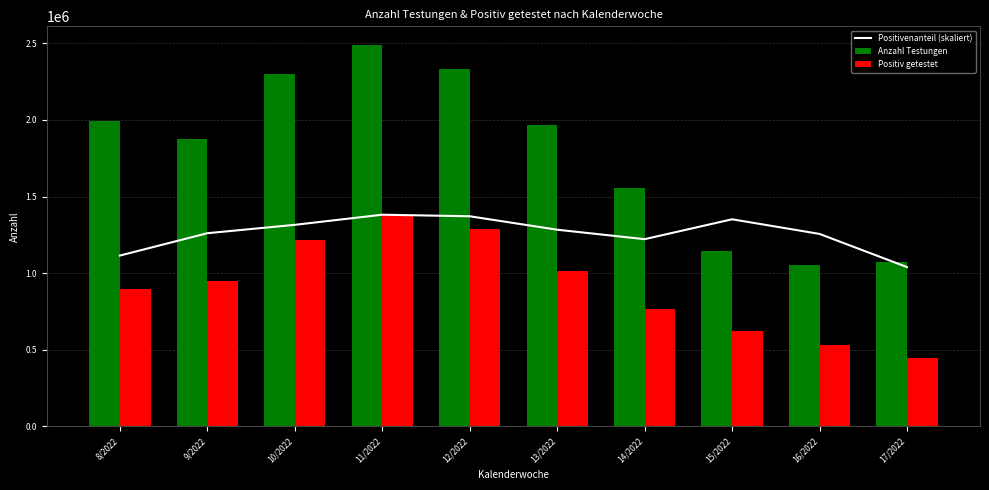

What is the total value across all series at 10/2022?

4829177.6